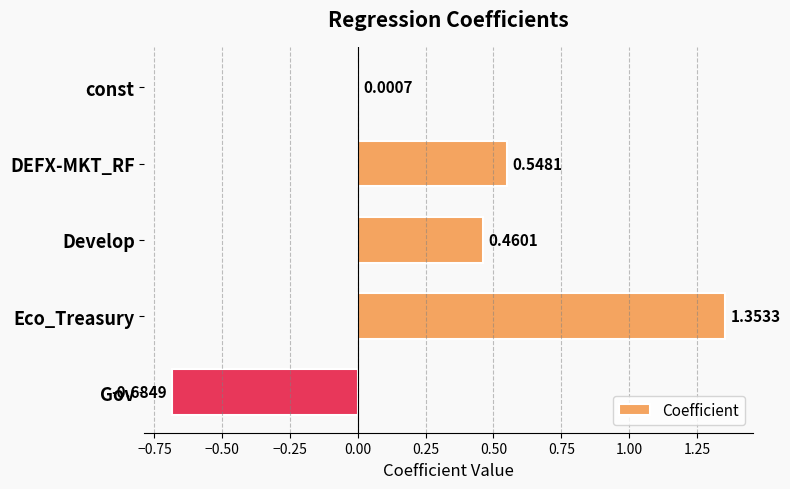

What is the change in value from Develop to Gov?

-1.1